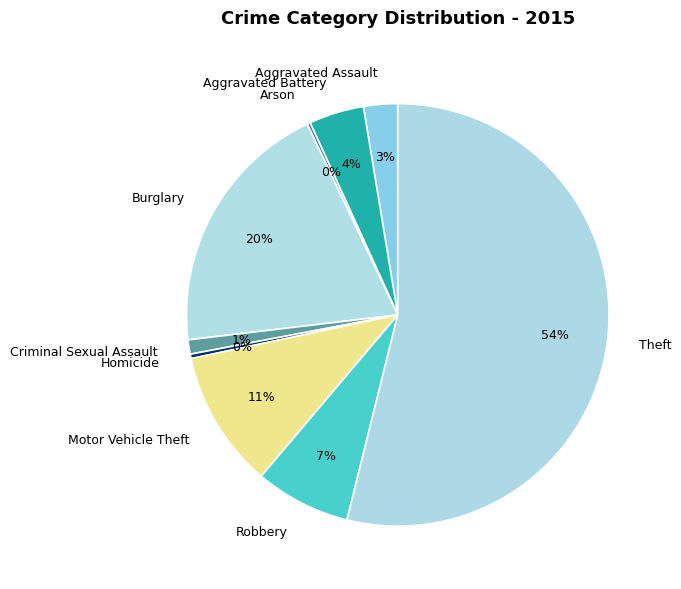

Which category has the biggest portion of the pie?

Theft